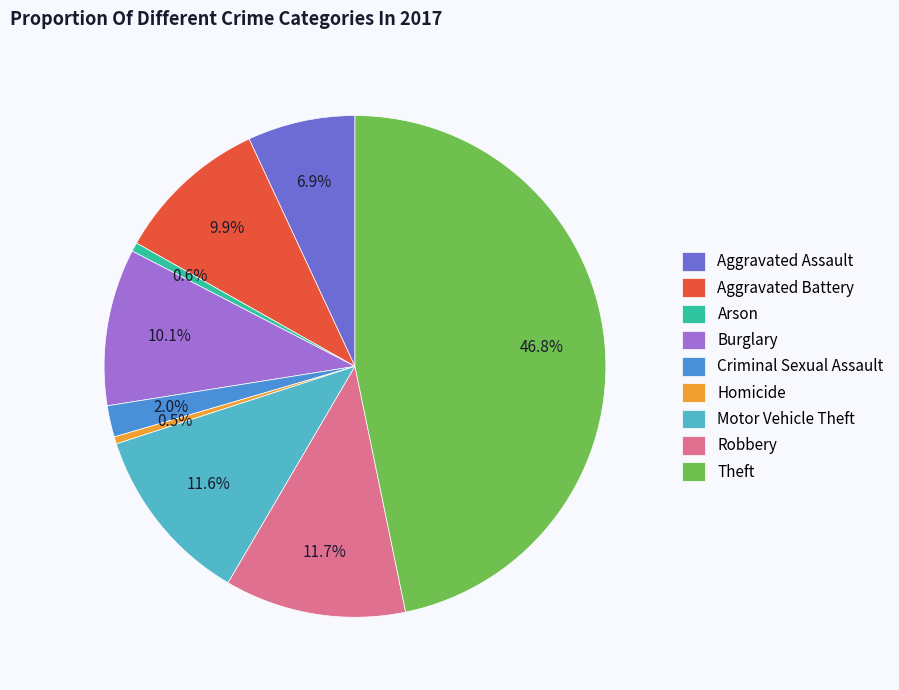

Is Aggravated Battery the majority of the pie?

No